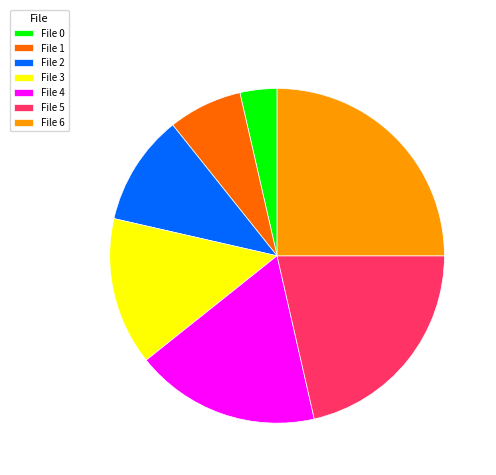

How many segments does this pie chart have?

7